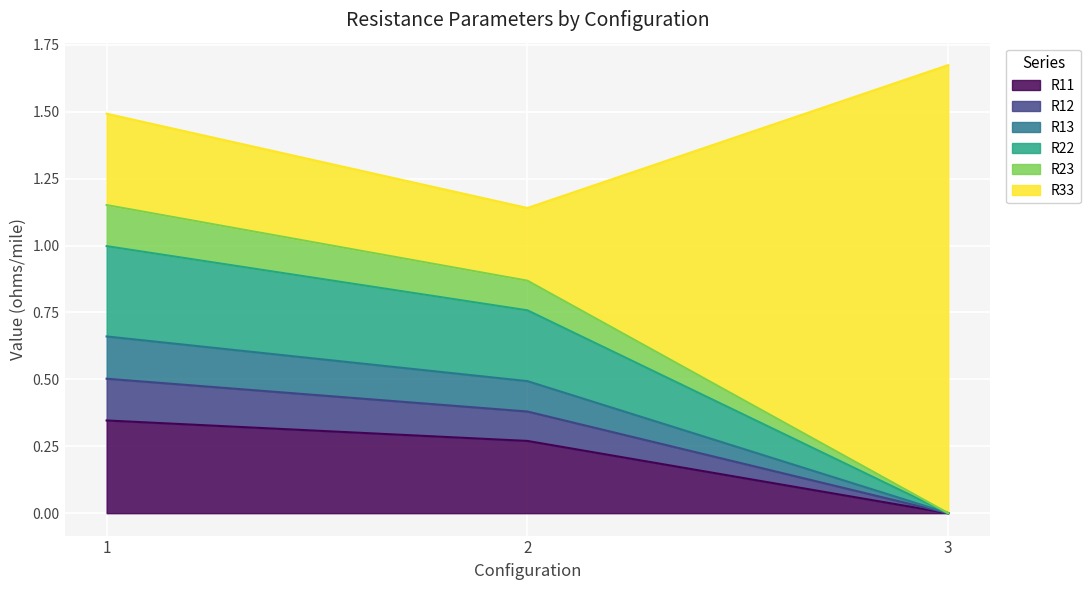

Which category has the lowest value in the R11 series?

3